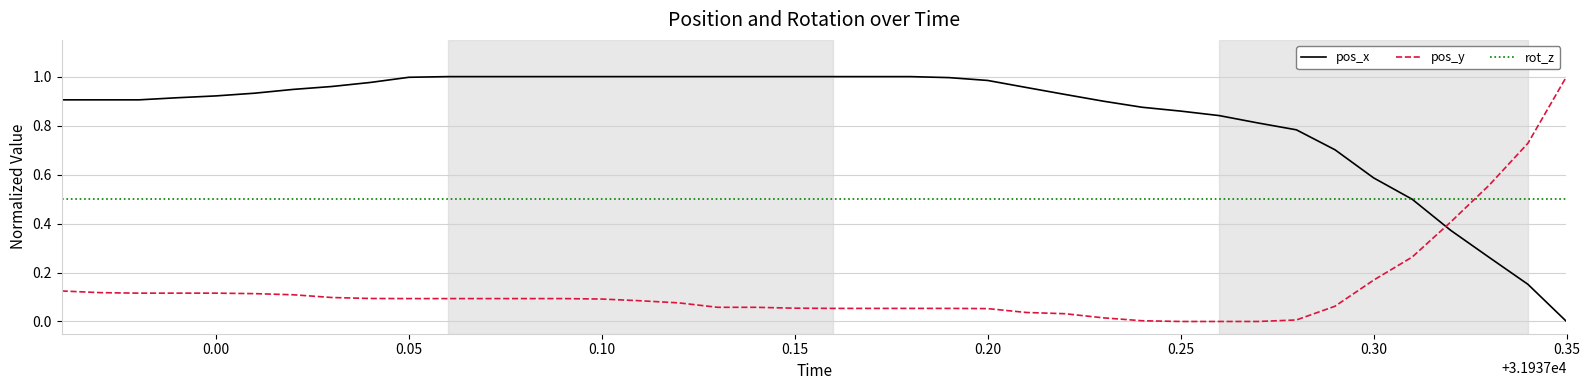

List the series in order of their overall mean, lowest first.

pos_y, rot_z, pos_x